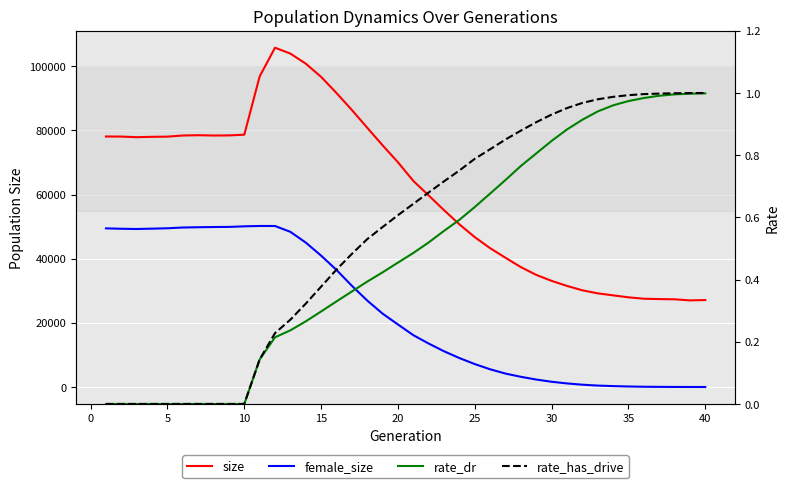

The value of rate_dr at 25 is 0.7. True or false?

True